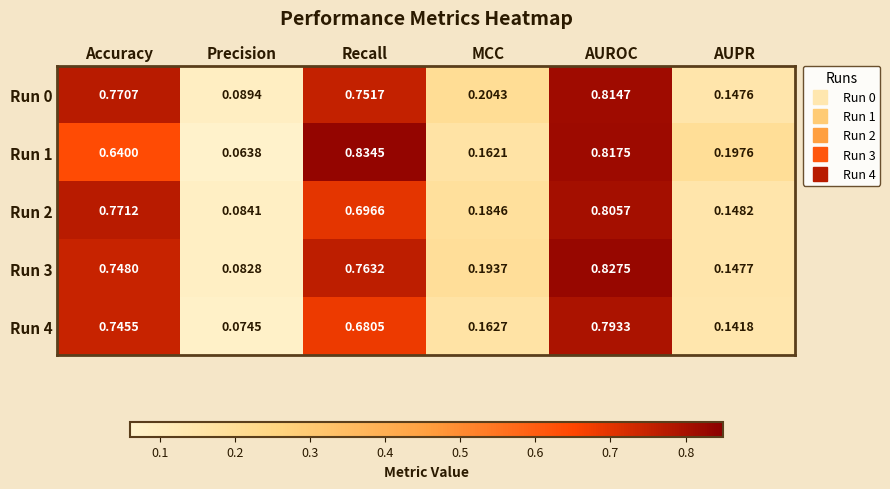

Rank the series by their maximum value, from lowest to highest.

Run 4, Run 2, Run 0, Run 3, Run 1